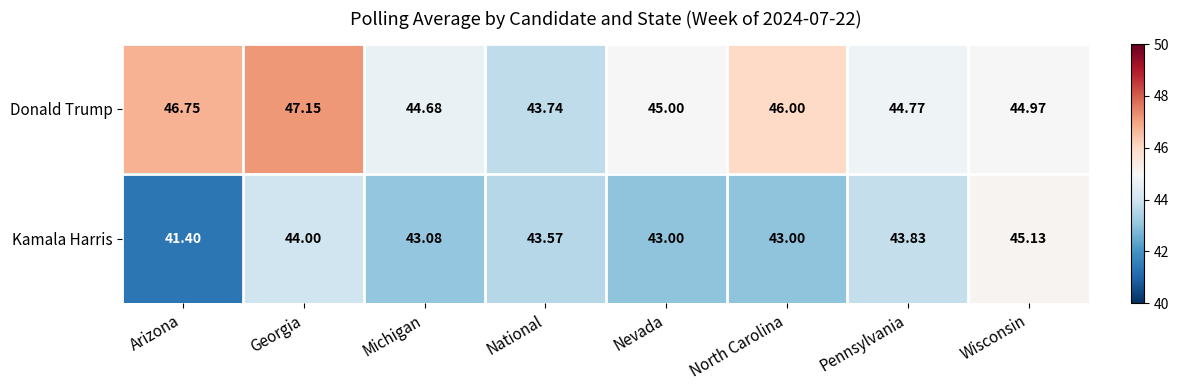

How many series are shown in this chart?

2